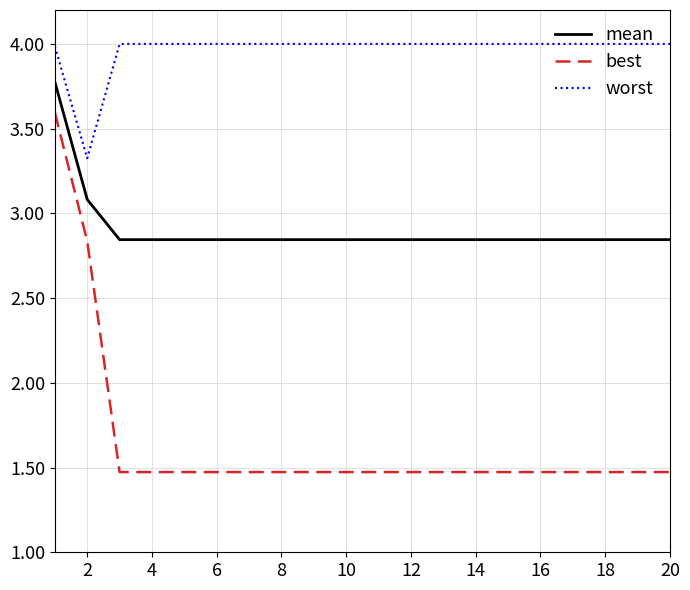

Does the chart have visible grid lines?

Yes